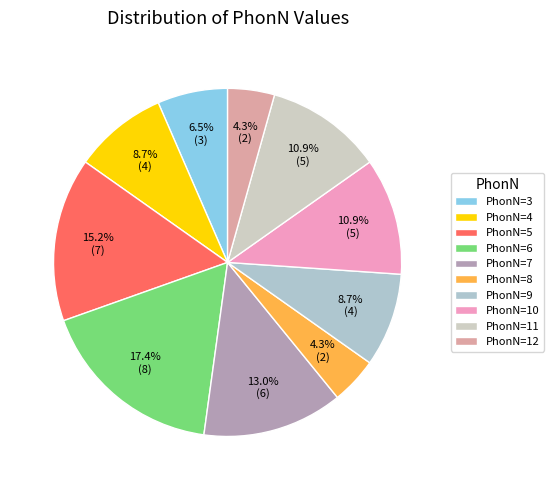

How many slices are in this pie chart?

10